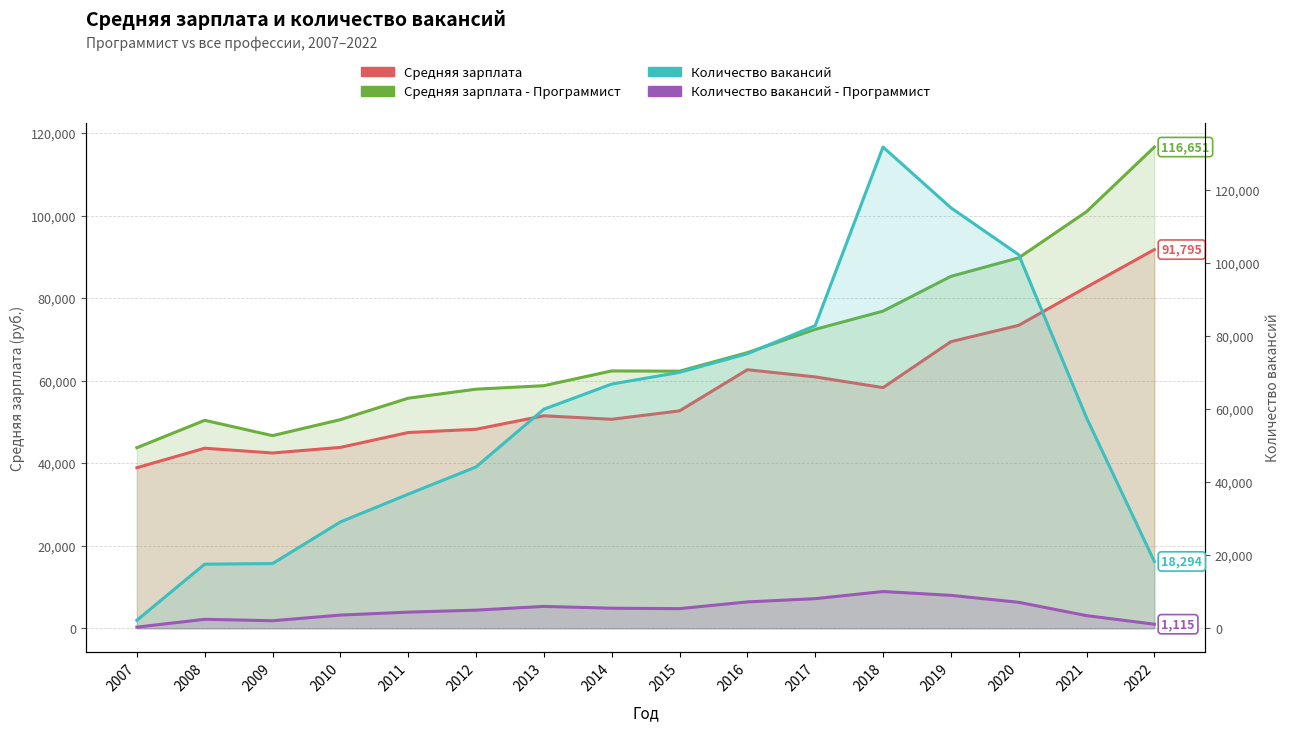

Rank the series by their maximum value, from highest to lowest.

Количество вакансий, Средняя зарплата - Программист, Средняя зарплата, Количество вакансий - Программист